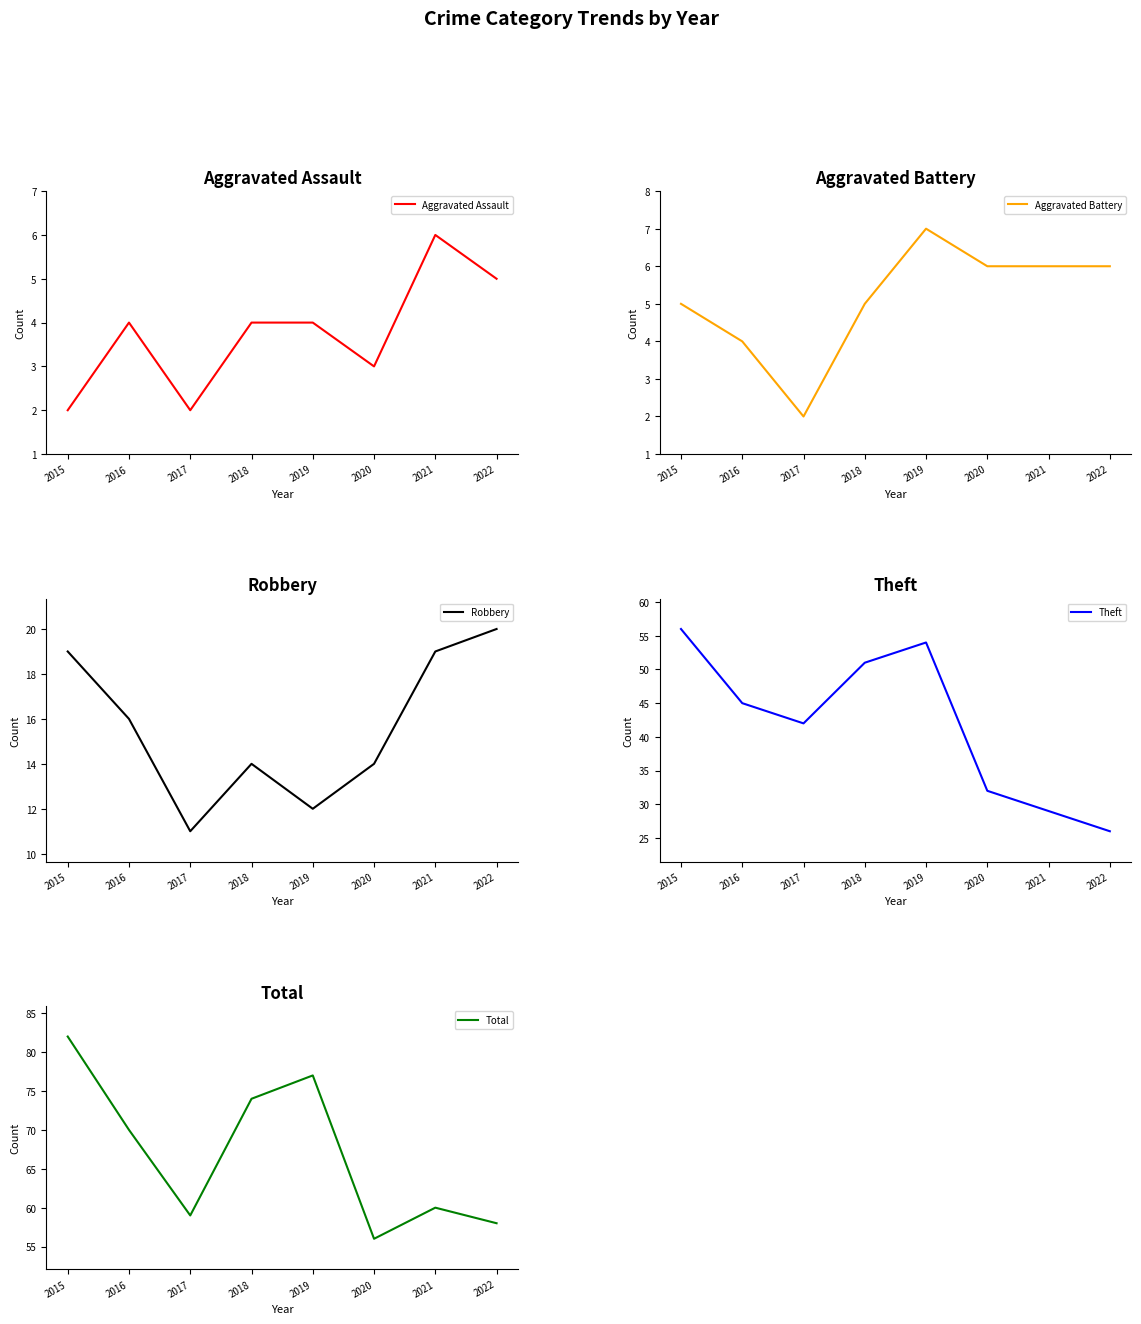

What is the difference between the Total values at 2021 and 2015?

22